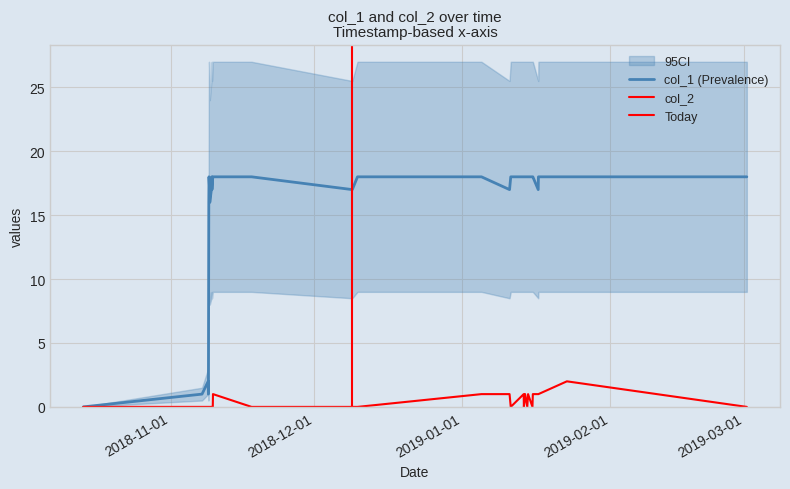

True or false: col_1 has a value of 13 at 19.

False